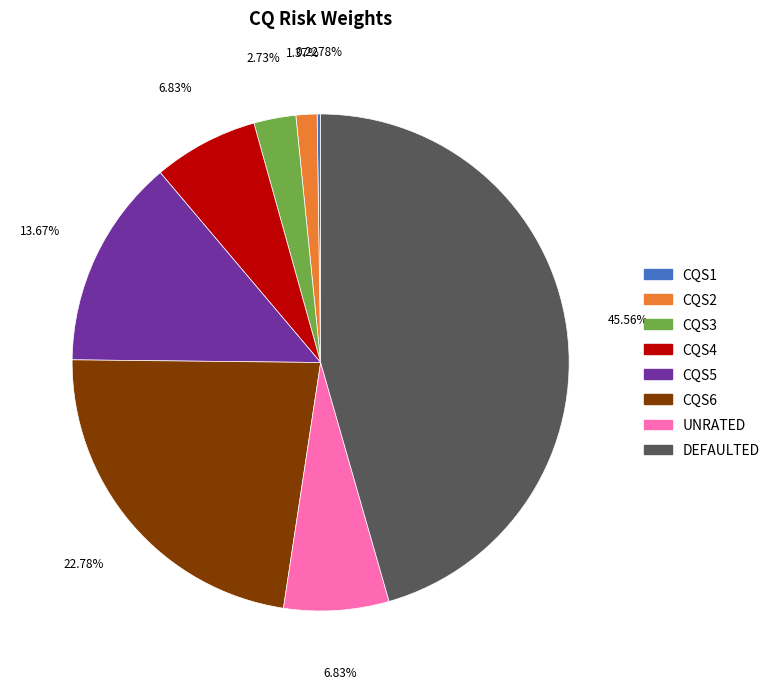

Do CQS5 and CQS4 together represent more than half of the pie?

No